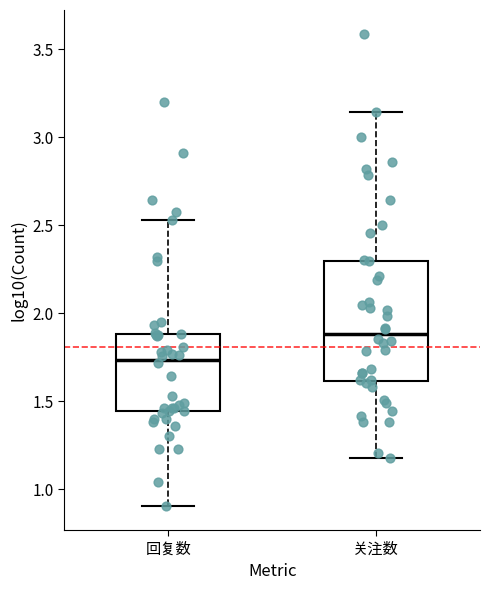

Reading left to right, read every box against the y-axis: the position of its median line, the range the box covers, and the ends of its whiskers. The values are not printed on the chart, so give them approximately, as read against the axis.

回复数: median 1.75, box 1.45 to 1.90, whiskers 0.90 to 2.55
关注数: median 1.90, box 1.60 to 2.30, whiskers 1.20 to 3.15